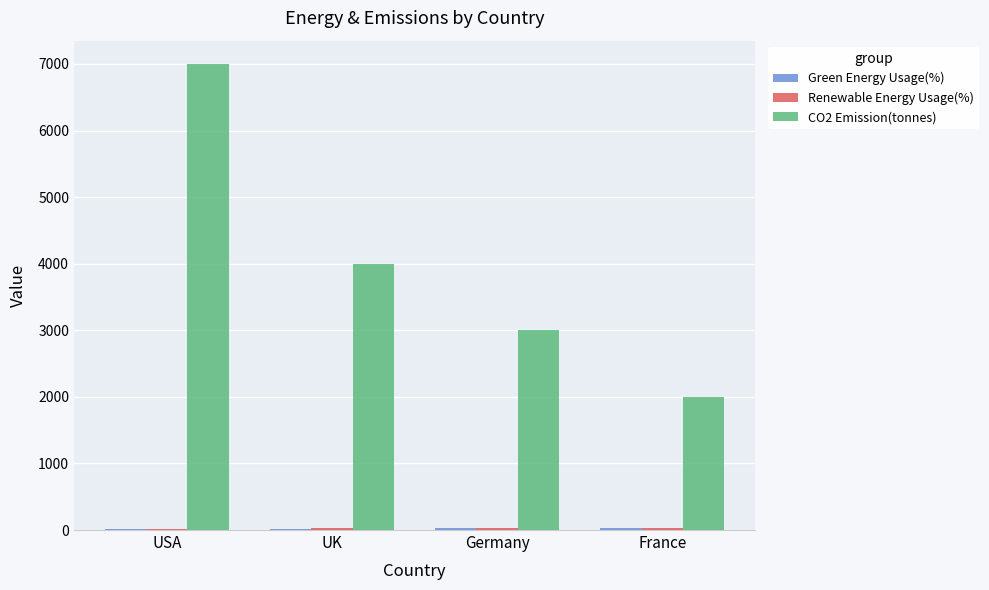

The value of CO2 Emission(tonnes) at France is 2000. True or false?

True